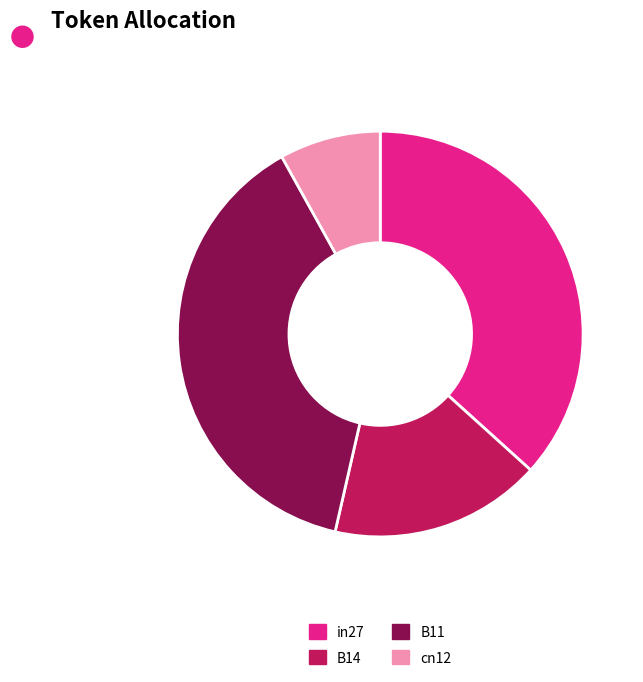

Combined, do B14 and B11 account for over 50%?

Yes